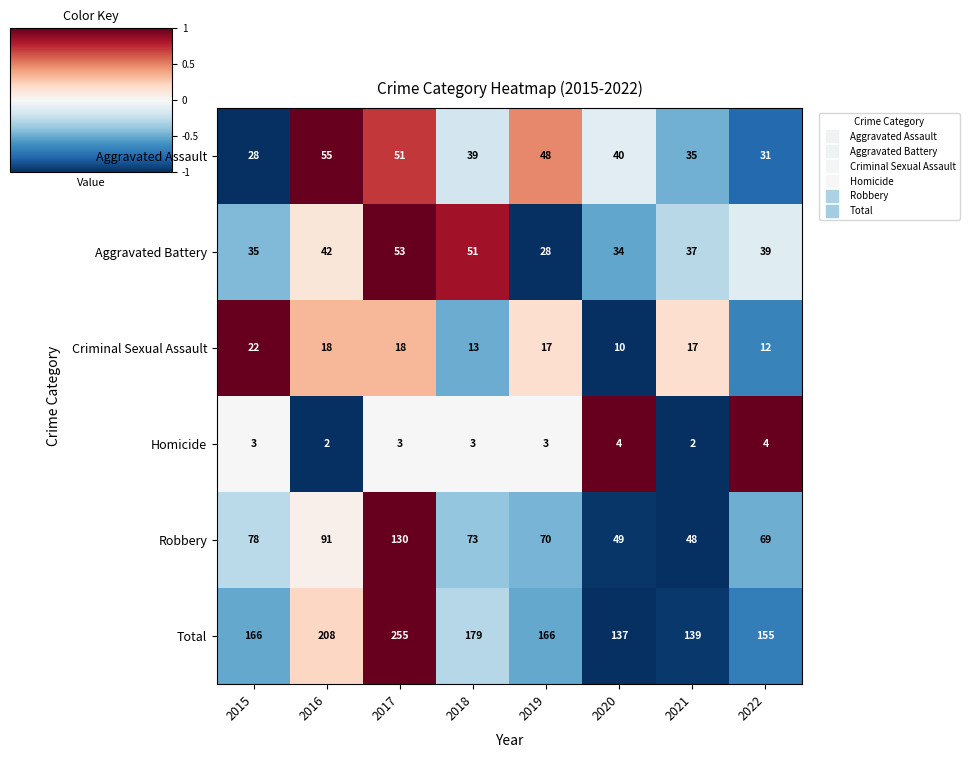

The value of Robbery at 2018 is 73. True or false?

True